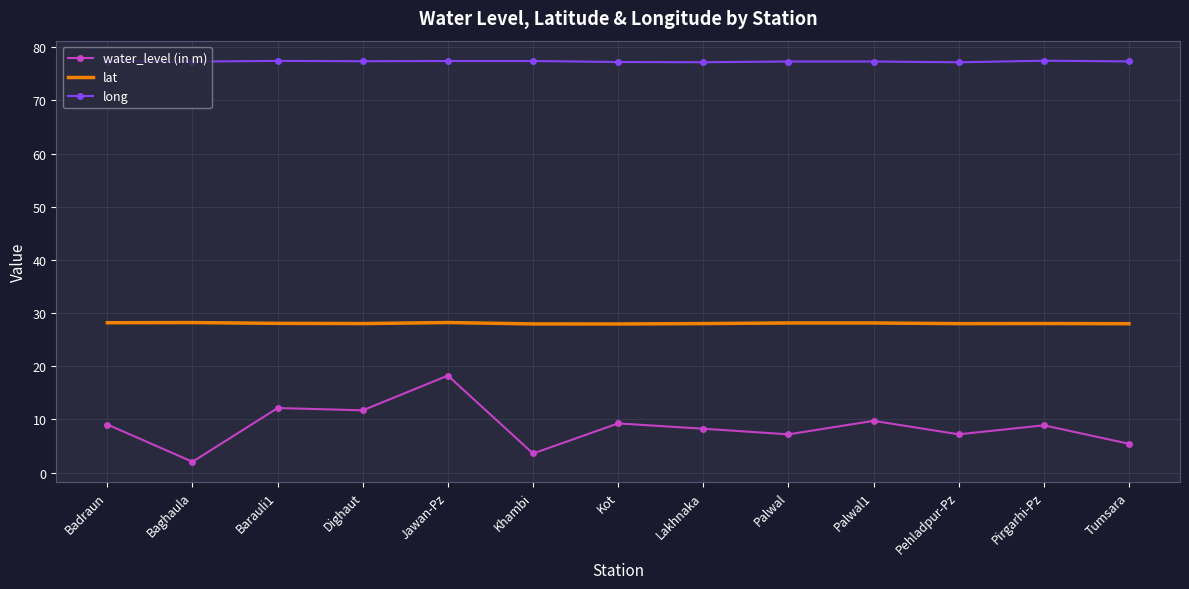

What is the minimum value shown in the chart?

2.0